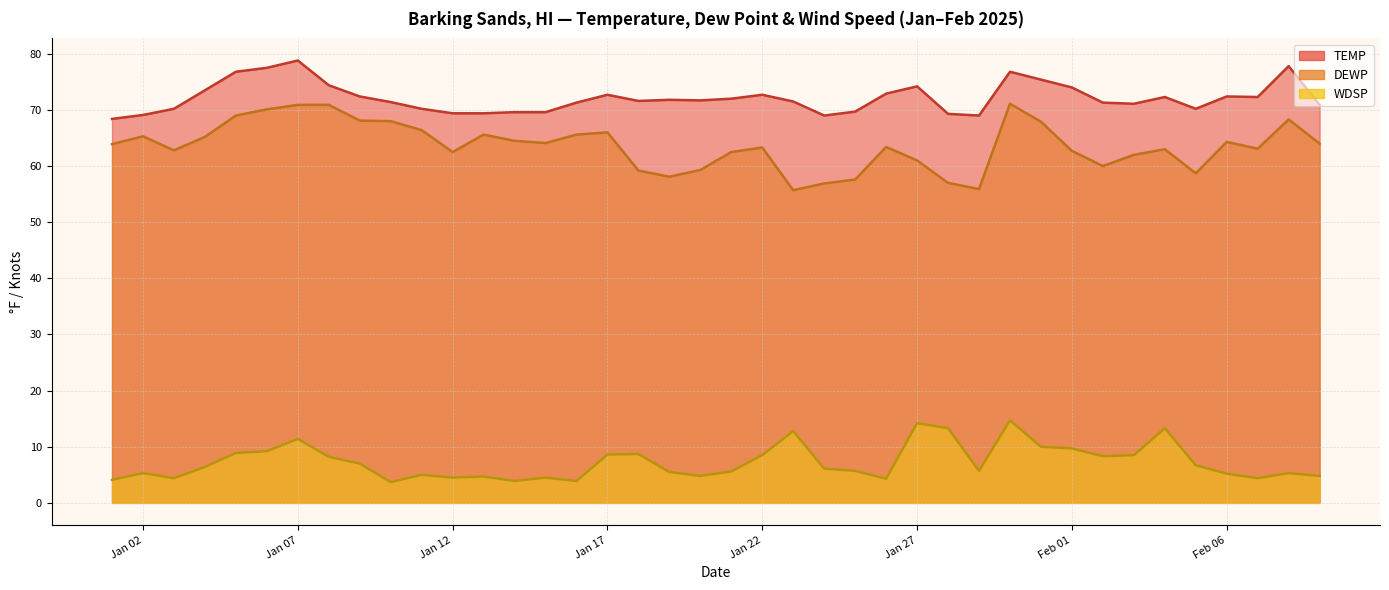

At which label does TEMP reach its minimum?

2025-01-01